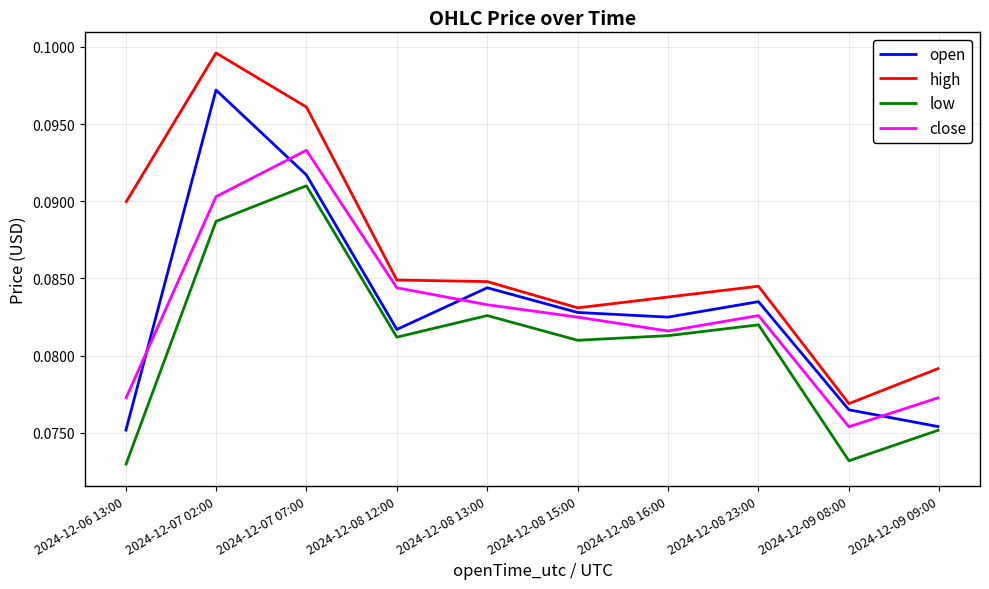

What position from the left is 2024-12-08 23:00?

8